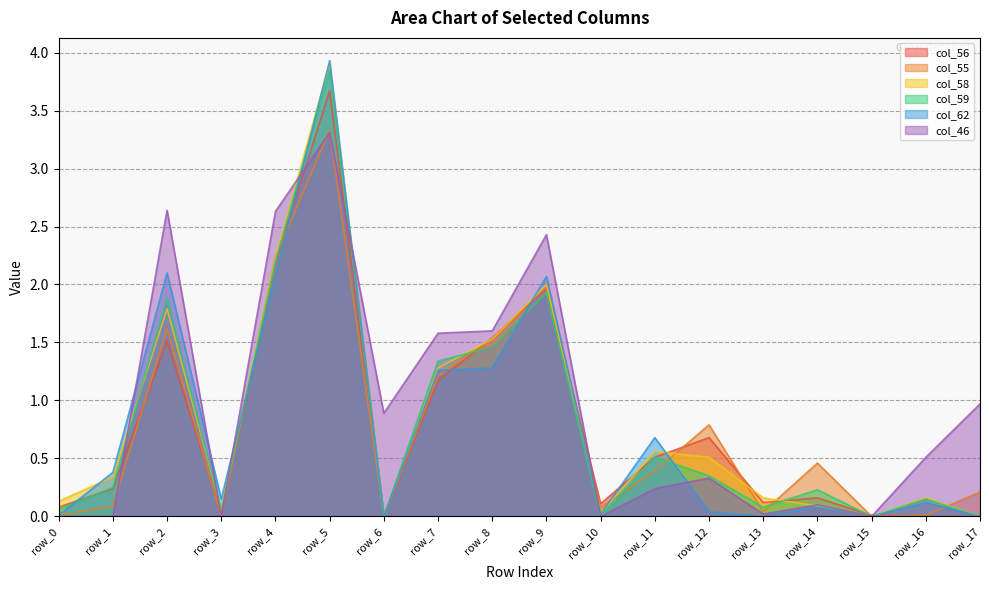

Where is col_56 nearest to the value 1?

row_7